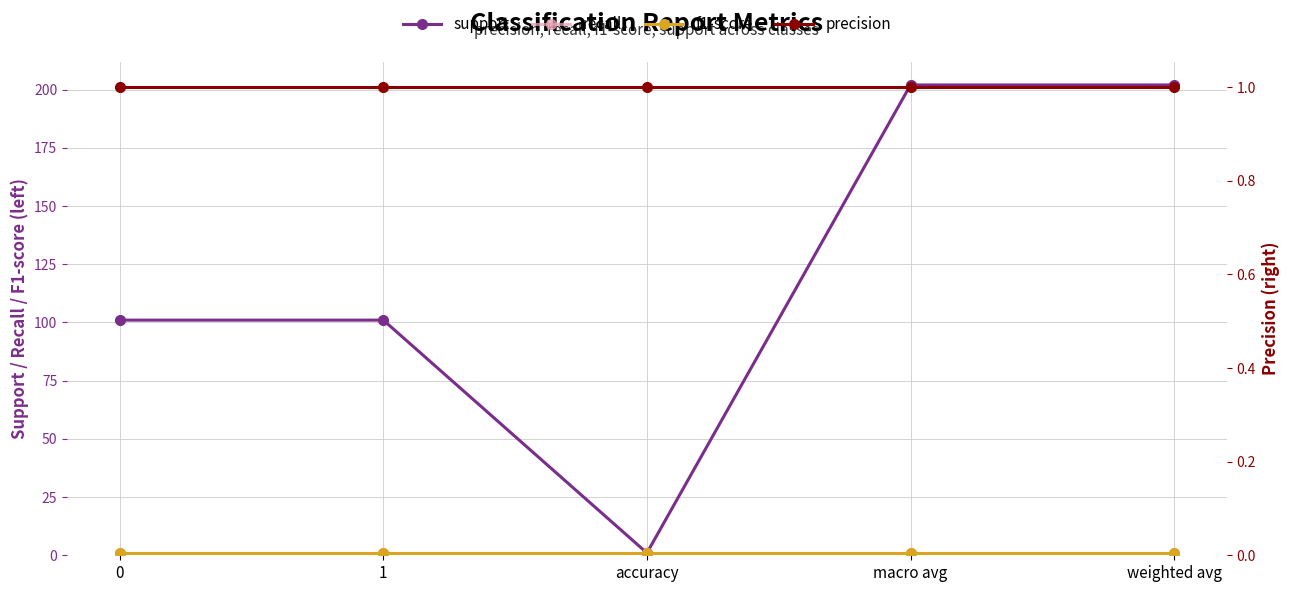

Which series has the widest spread of values?

support